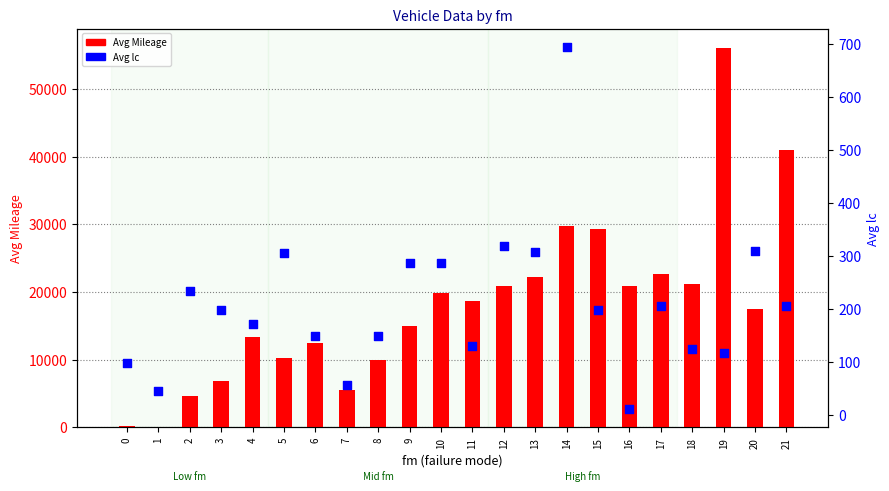

Which series has the largest Y range (max minus min)?

Avg Mileage